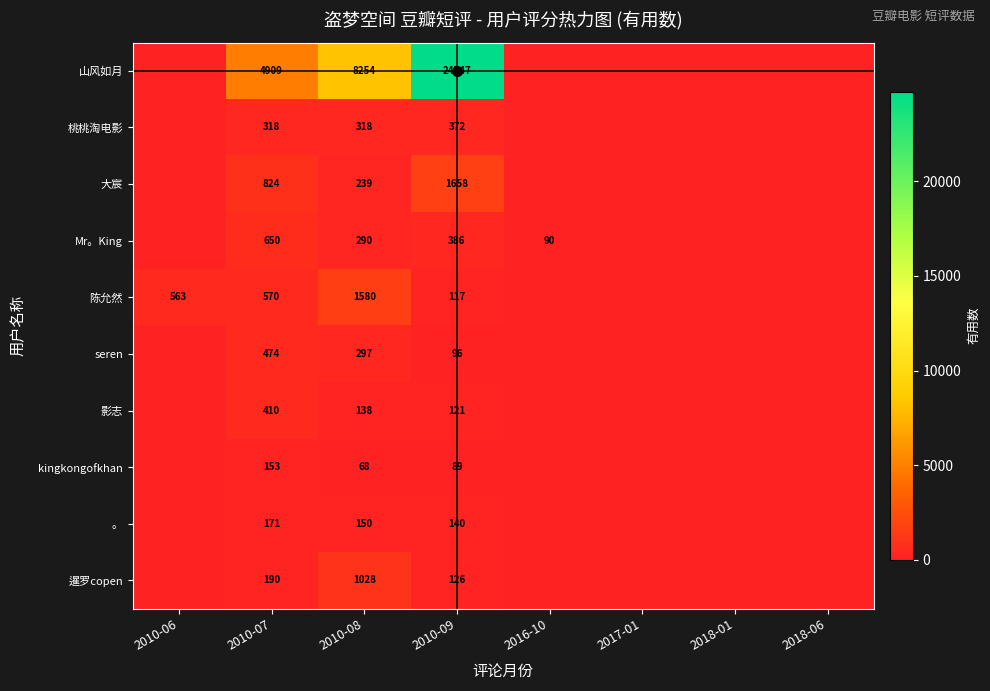

Is it true that kingkongofkhan equals 153 at 2010-07?

True